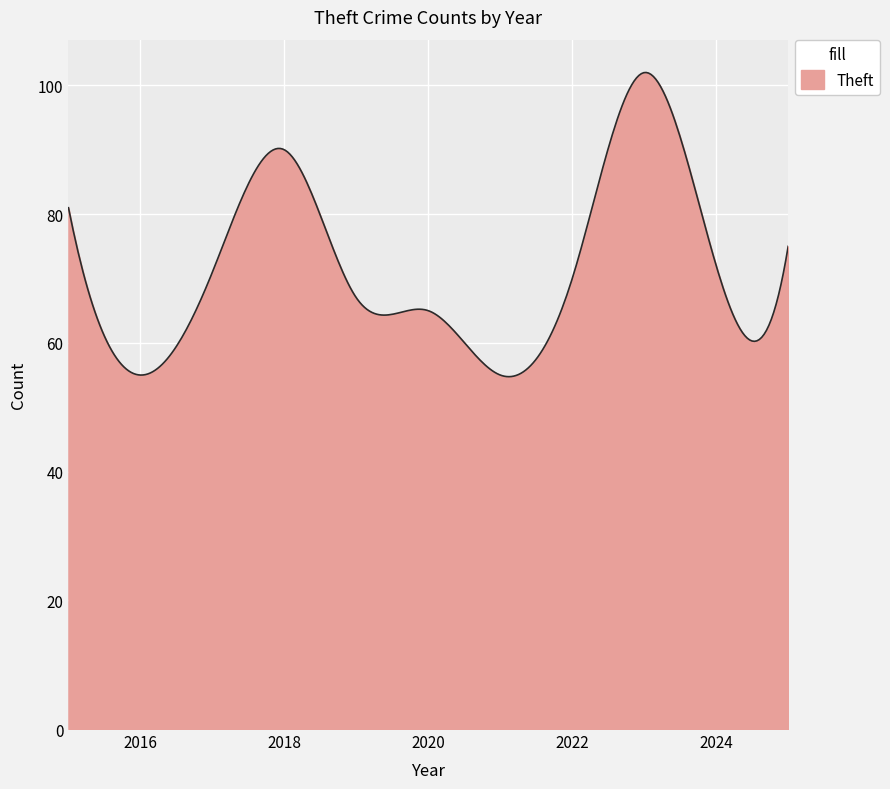

What is the smallest value displayed?

54.7